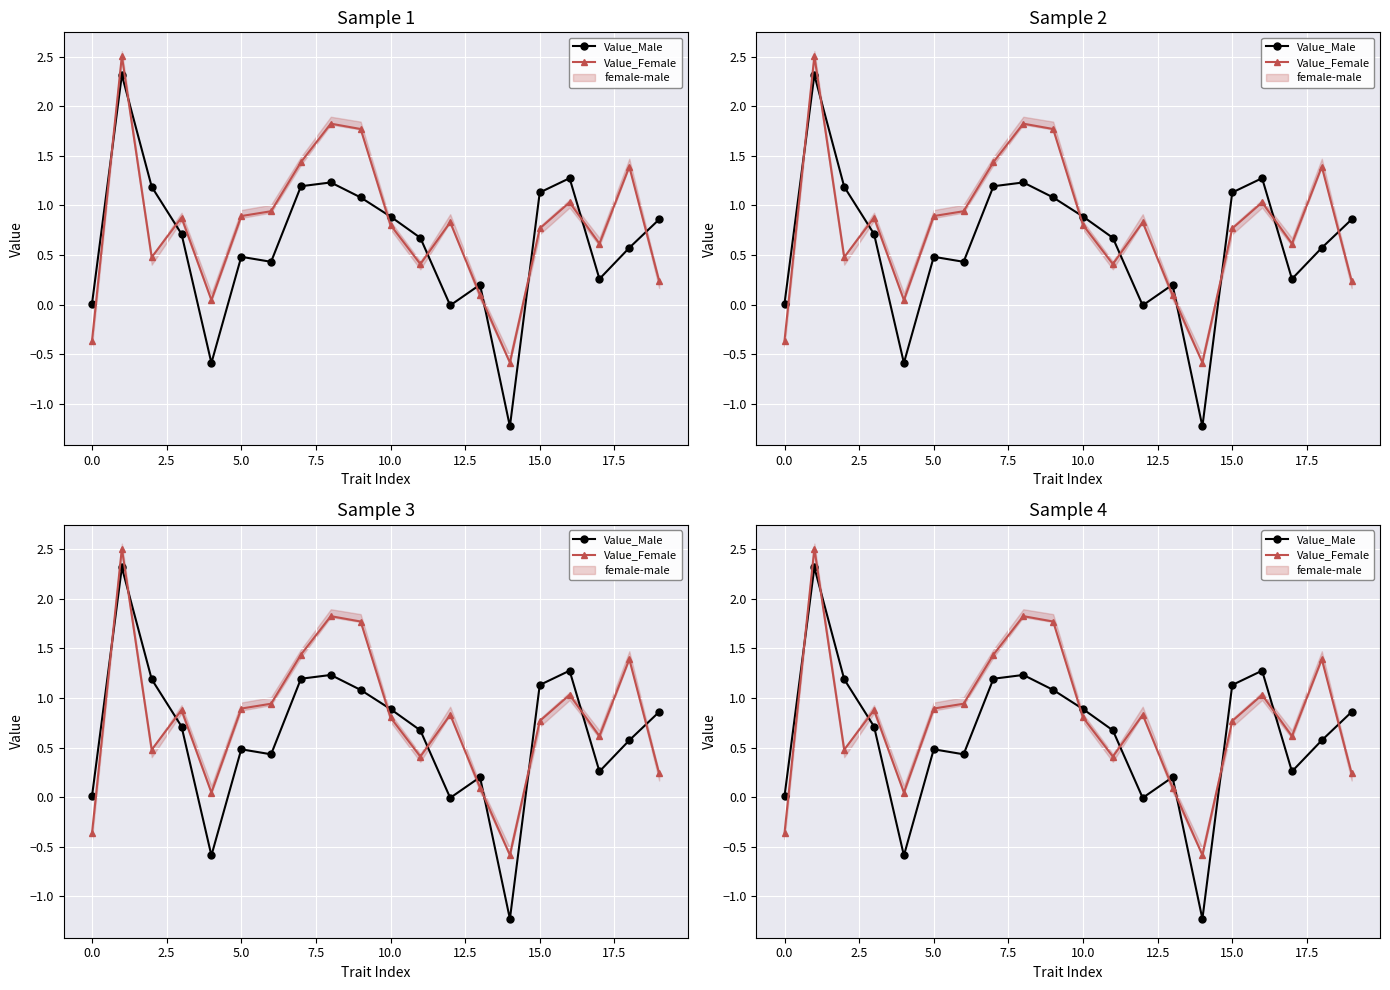

Which series ends up on top after the final intersection of Value_Male and Value_Female?

Value_Male